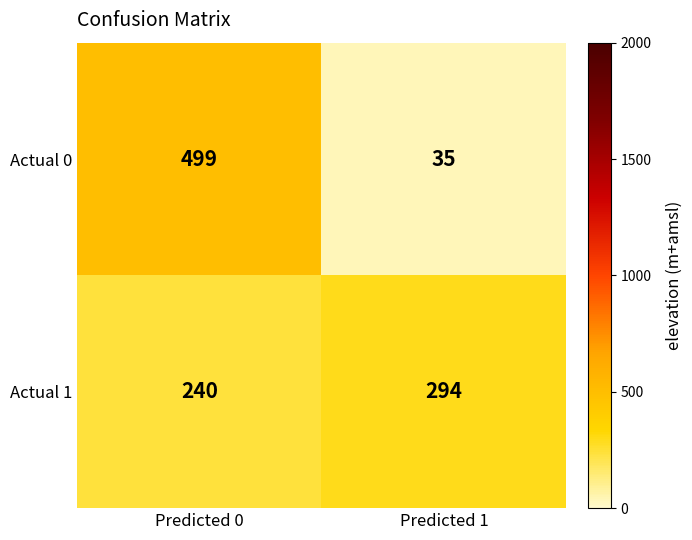

At which category is the sum across all series the highest?

Predicted 0